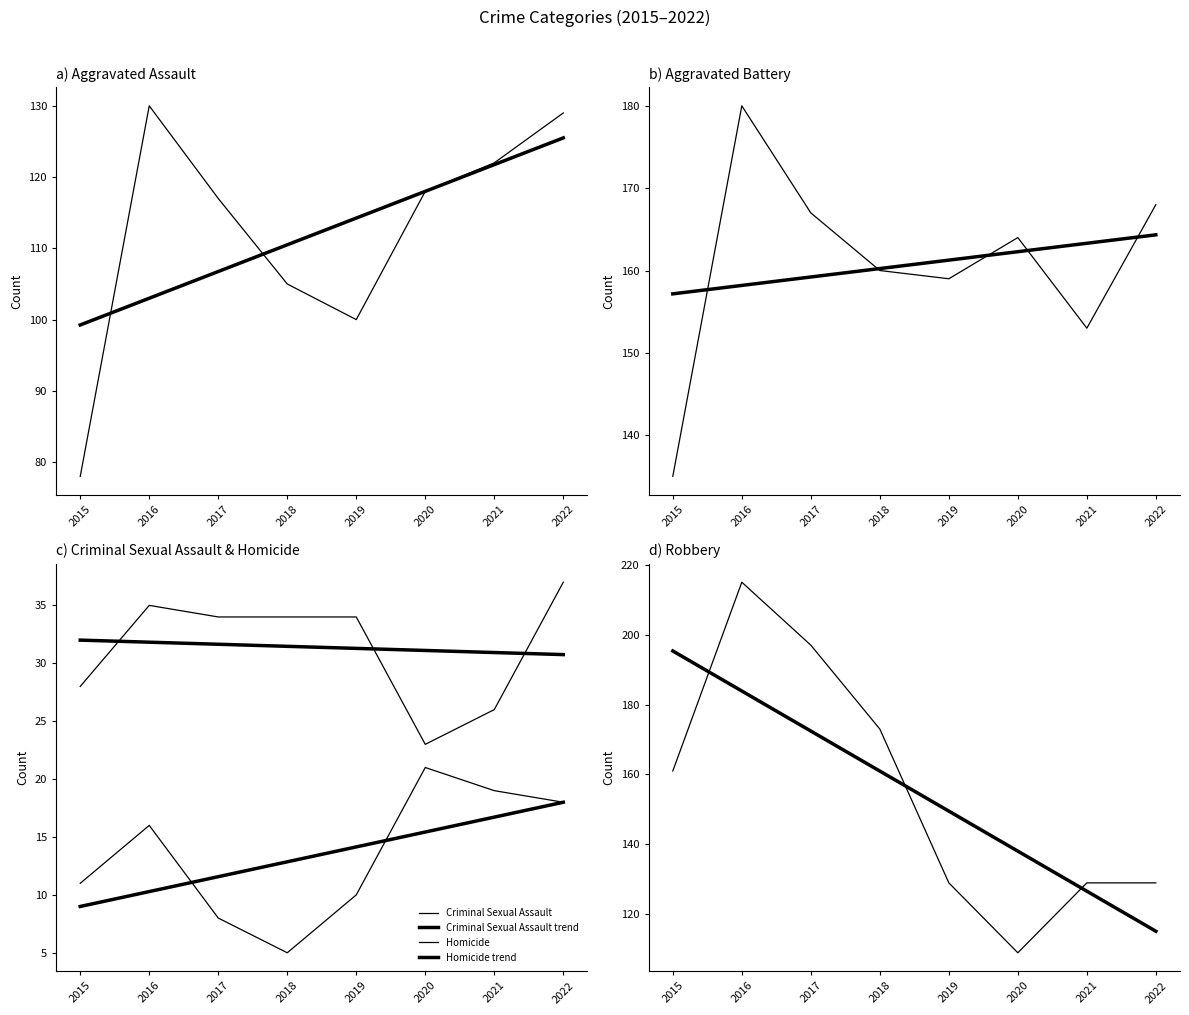

At which category is the sum across all series the highest?

2016